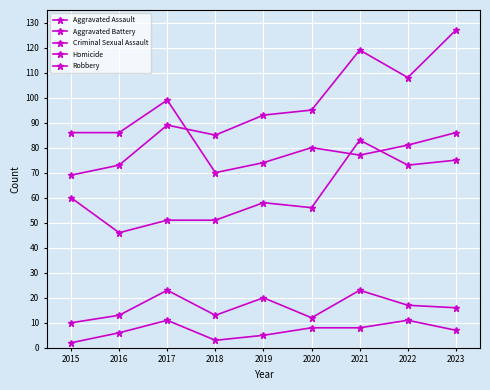

True or false: Homicide has more than 1 interior local peaks.

True